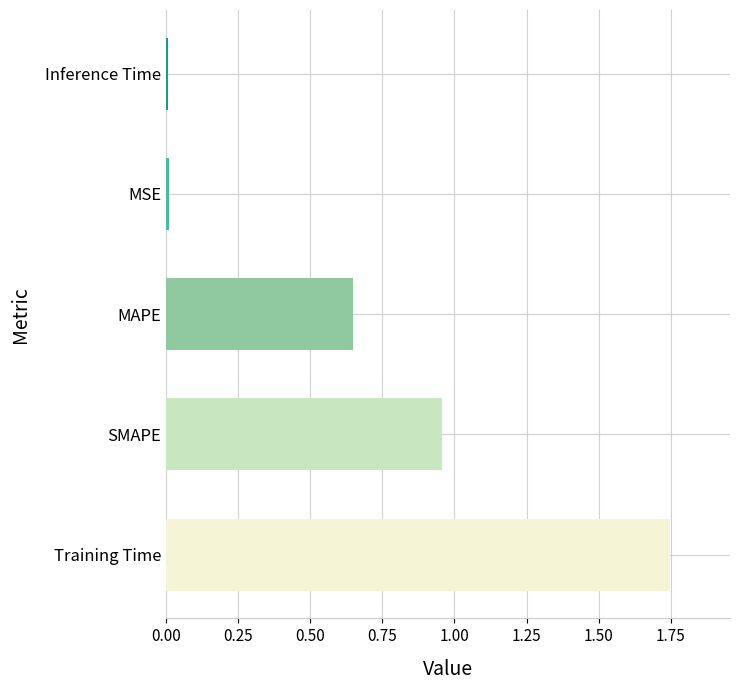

True or false: the data shows 2.7 at Training Time.

False